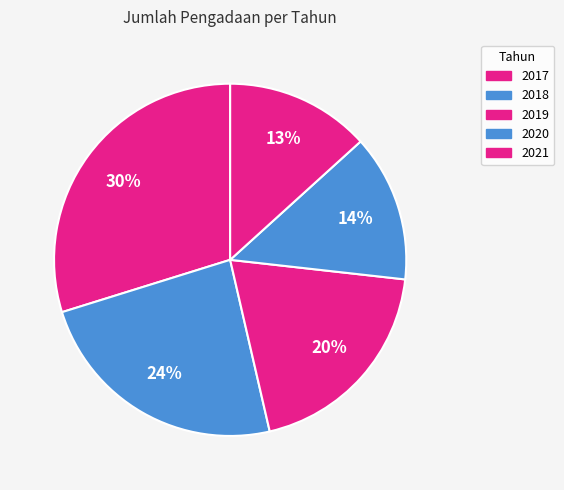

Is there a majority slice in this chart?

No